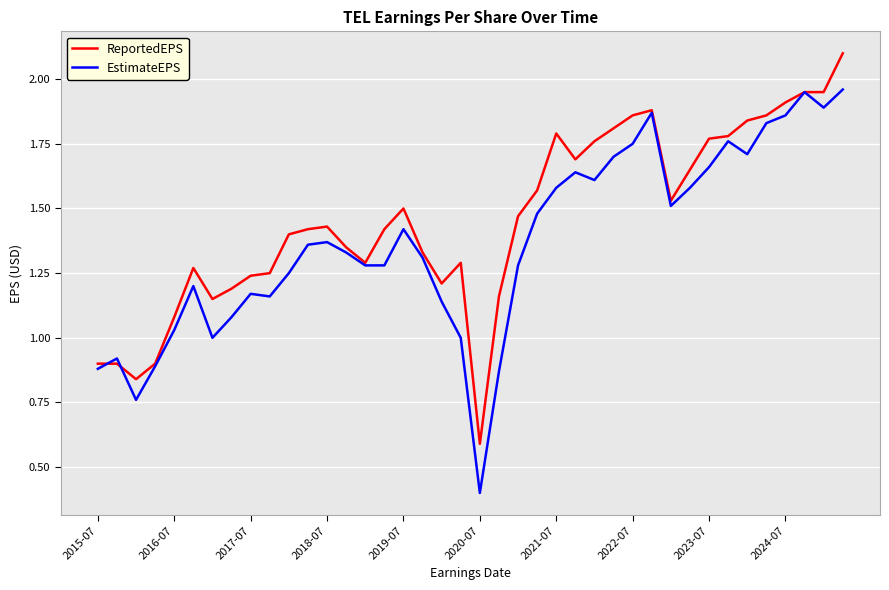

Which series has the largest total across all categories?

ReportedEPS